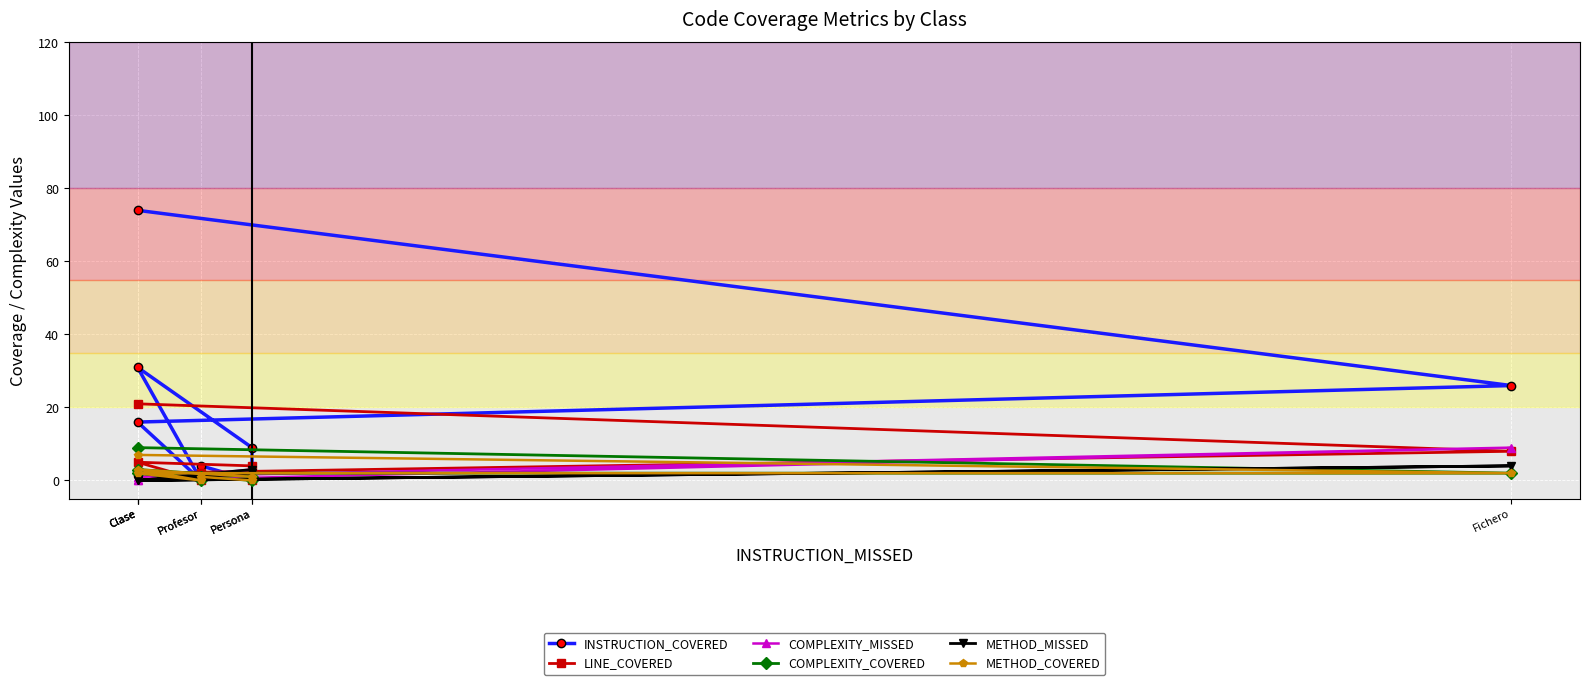

Is it true that LINE_COVERED equals 2 at Persona?

False